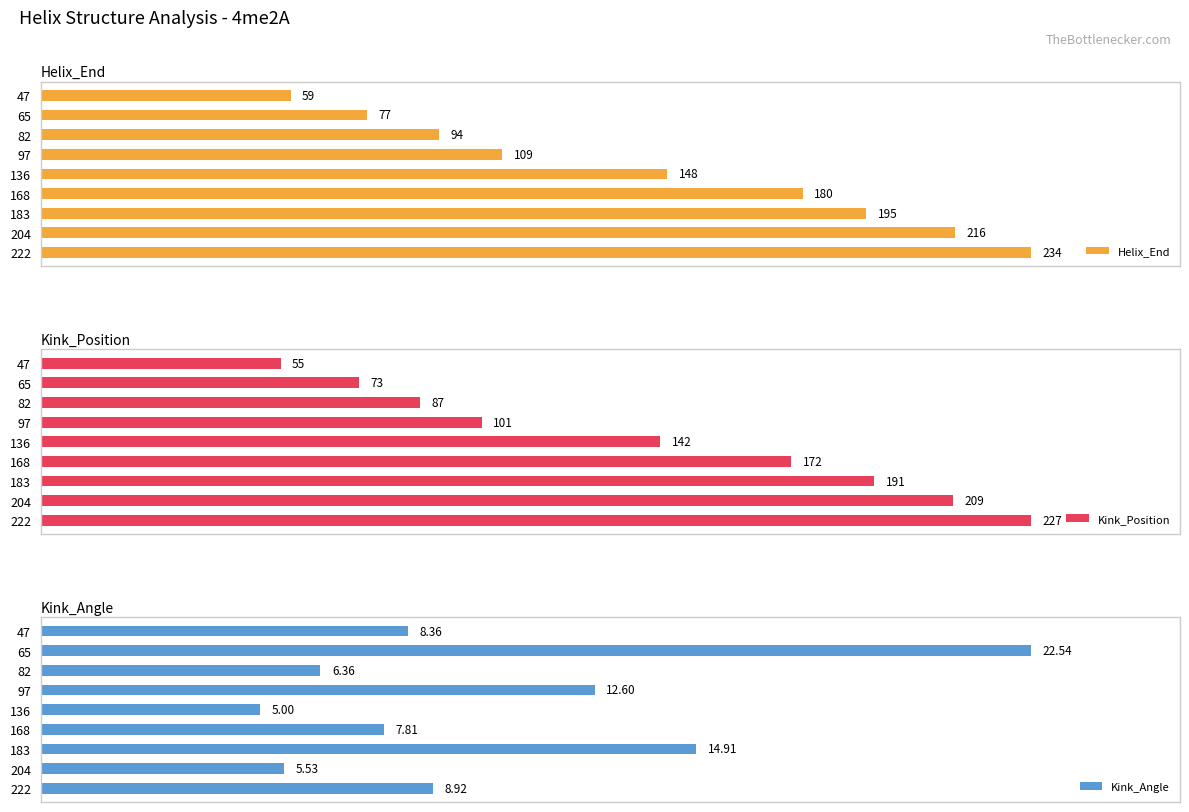

Rank the categories by Kink_Position value from lowest to highest.

47, 65, 82, 97, 136, 168, 183, 204, 222